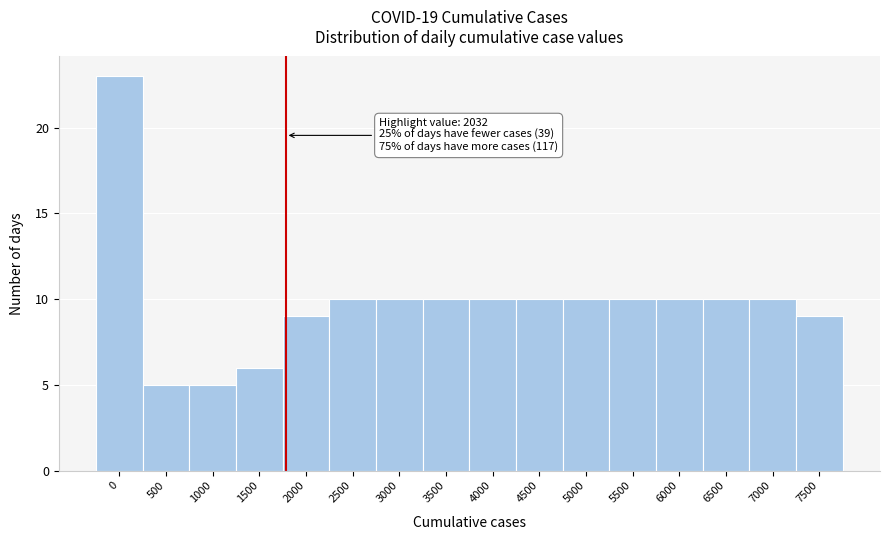

Reading left to right, list all the values displayed in this chart.

0=23	500=5	1000=5	1500=6	2000=9	2500=10	3000=10	3500=10	4000=10	4500=10	5000=10	5500=10	6000=10	6500=10	7000=10	7500=9